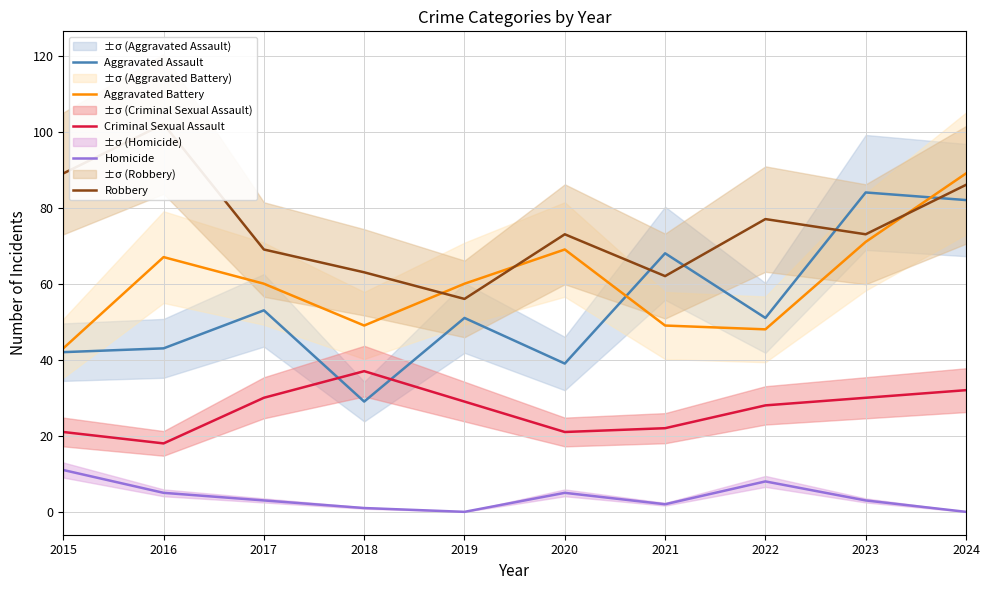

How many series are shown in this chart?

5